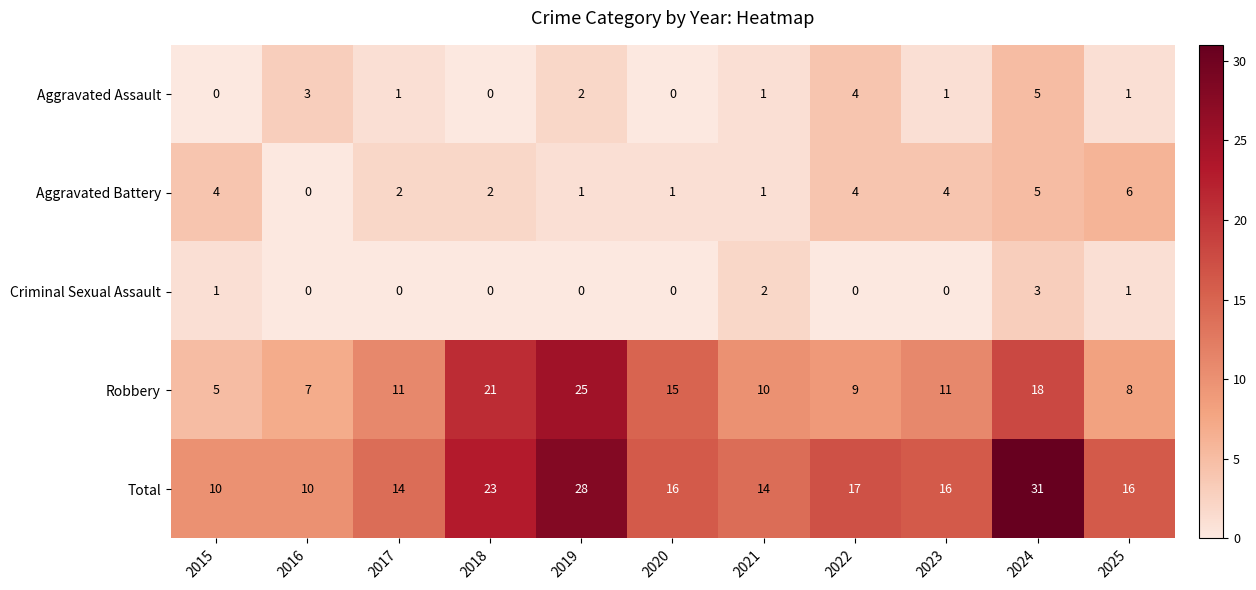

What is the total value across all series at 2020?

32